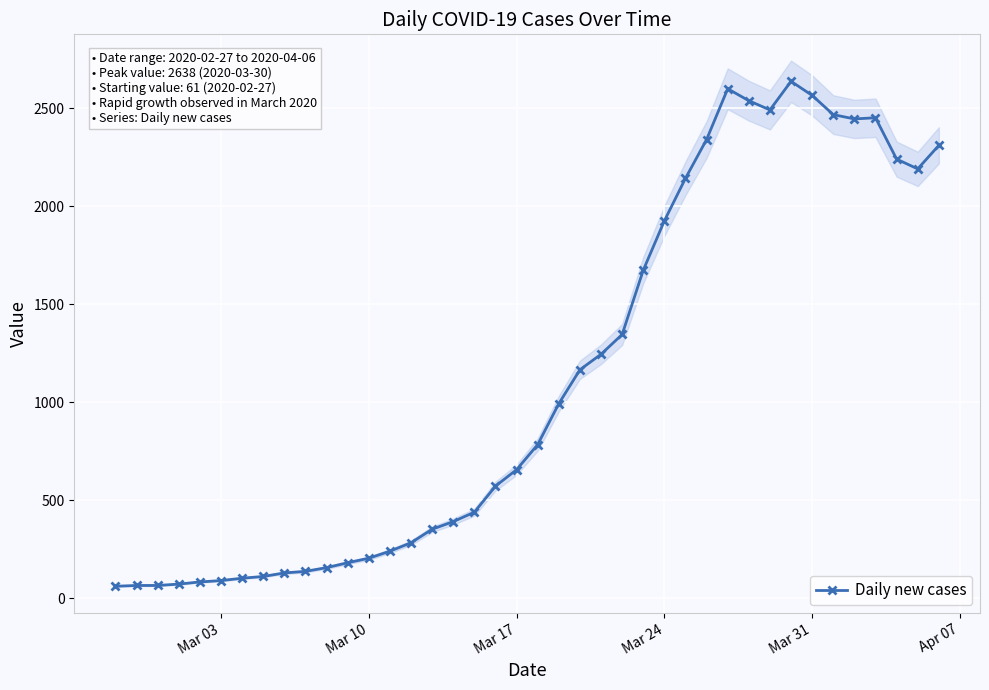

What is the lowest value of the Daily new cases series?

61